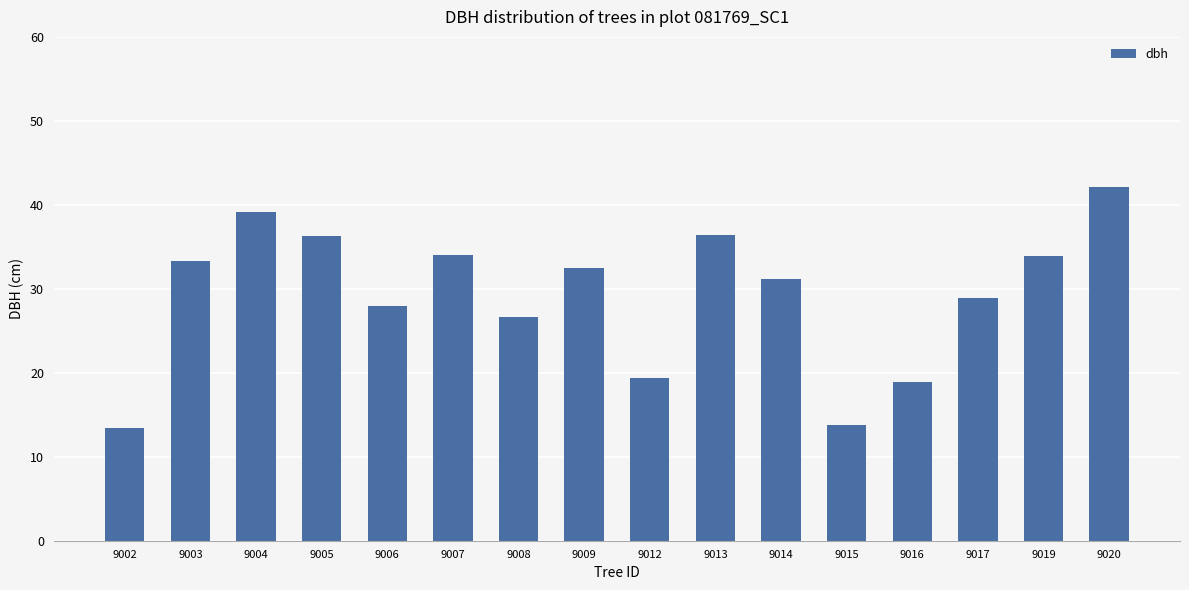

Approximately how many times larger is the value at 9017 compared to 9019?

0.9